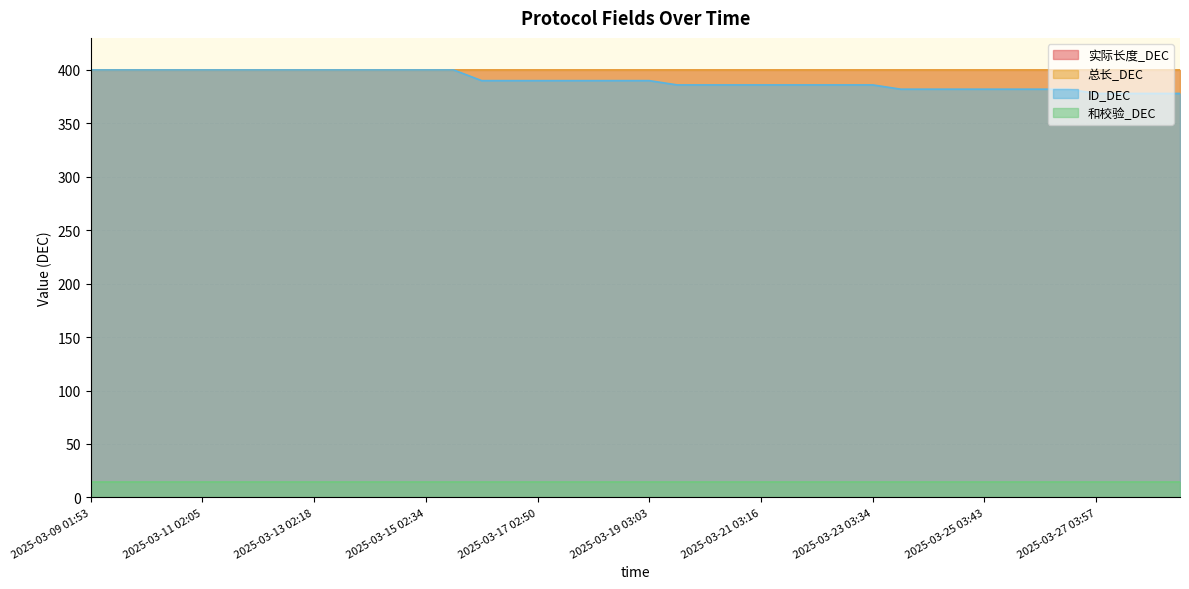

Which series has the largest range (max minus min)?

ID_DEC